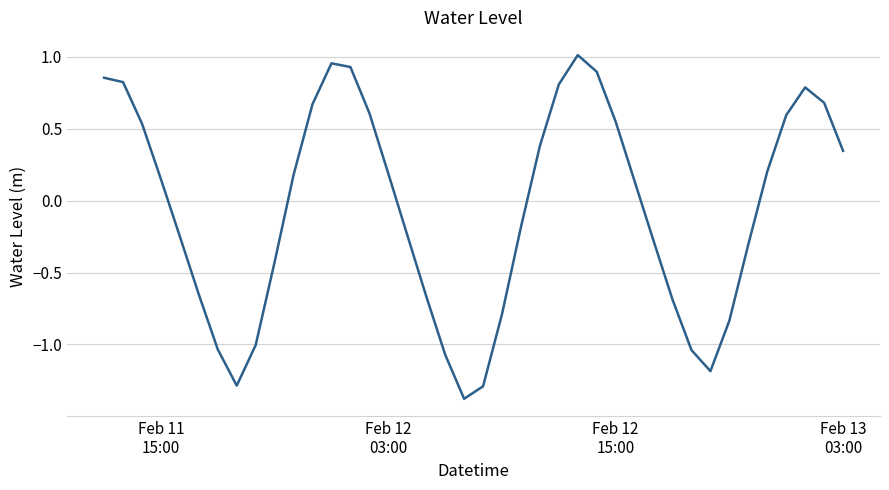

What is the difference between the maximum and minimum values?

2.4